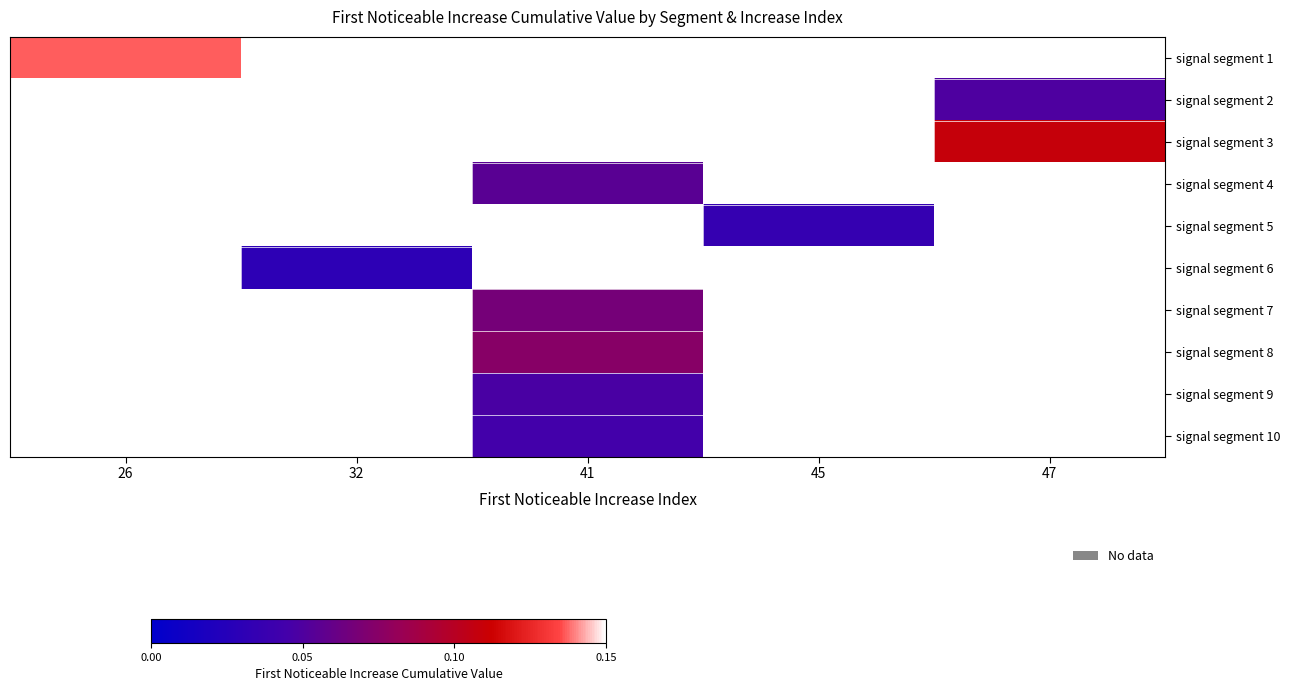

Is the value of signal segment 1 at 32 greater than the value of signal segment 10 at 45?

No